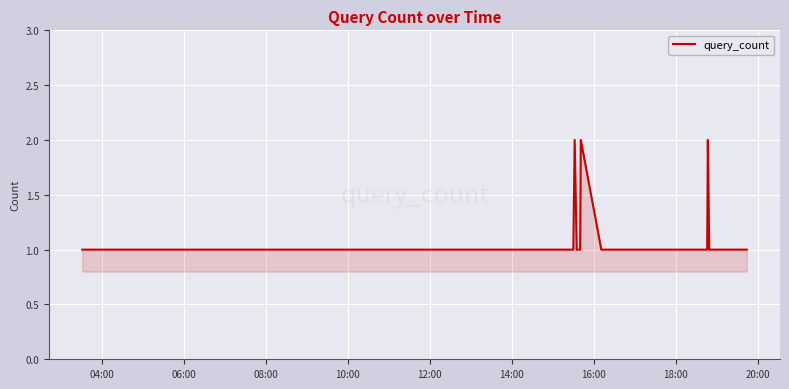

Does the chart display data point markers on the line(s)?

No